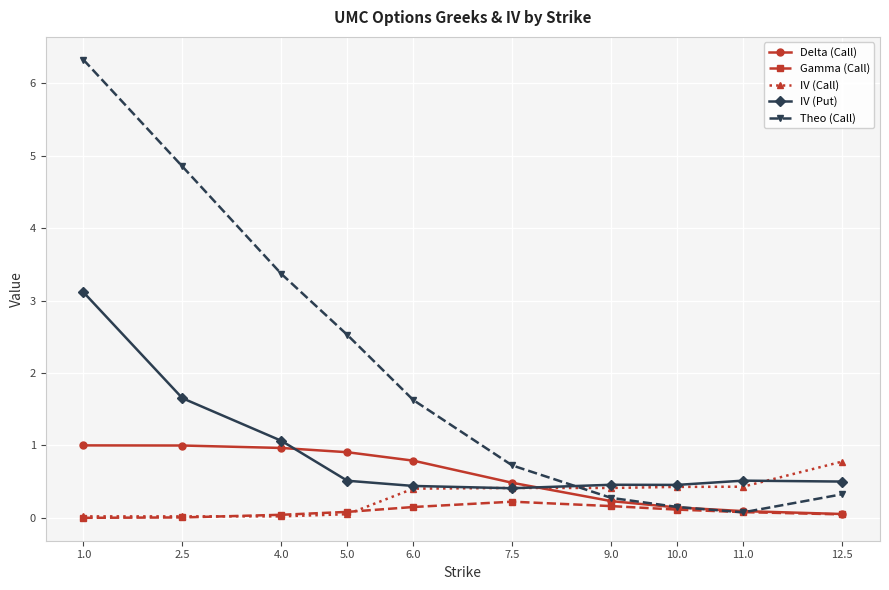

Where is IV (Put) nearest to the value 1?

4.0